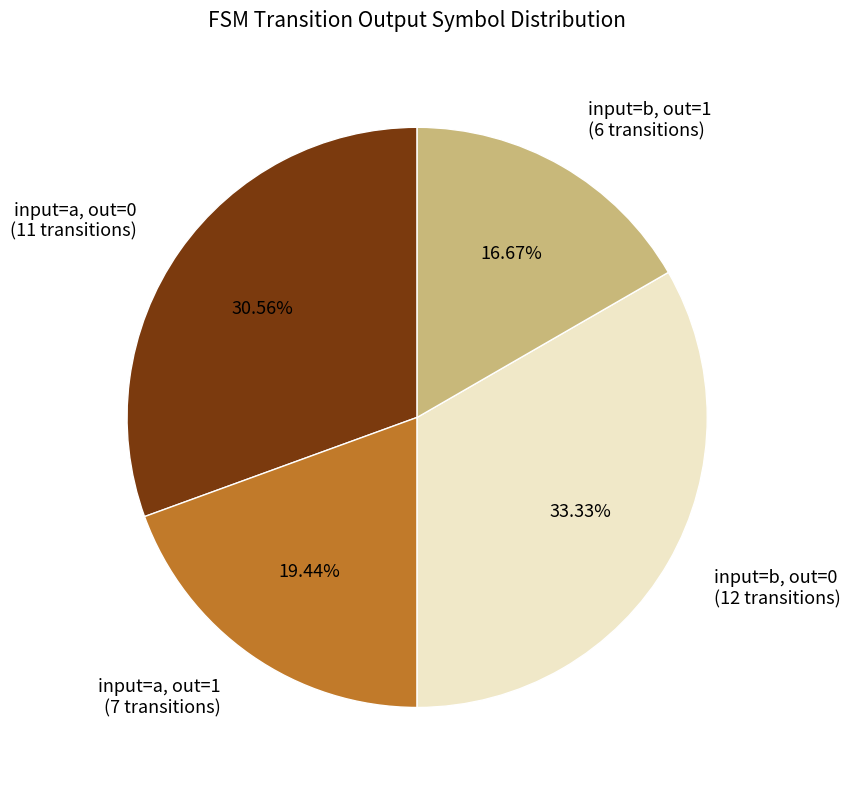

Between input=b, out=1 and input=b, out=0, which is larger?

input=b, out=0